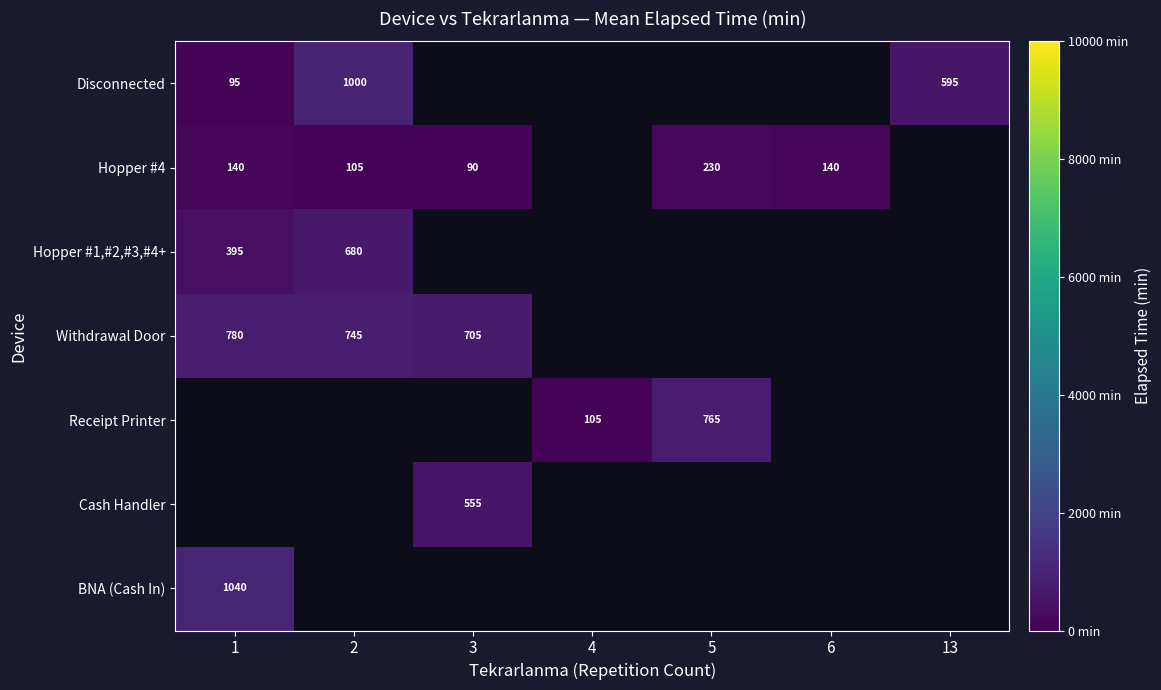

The value of Hopper #4 at 2 is 160. True or false?

False